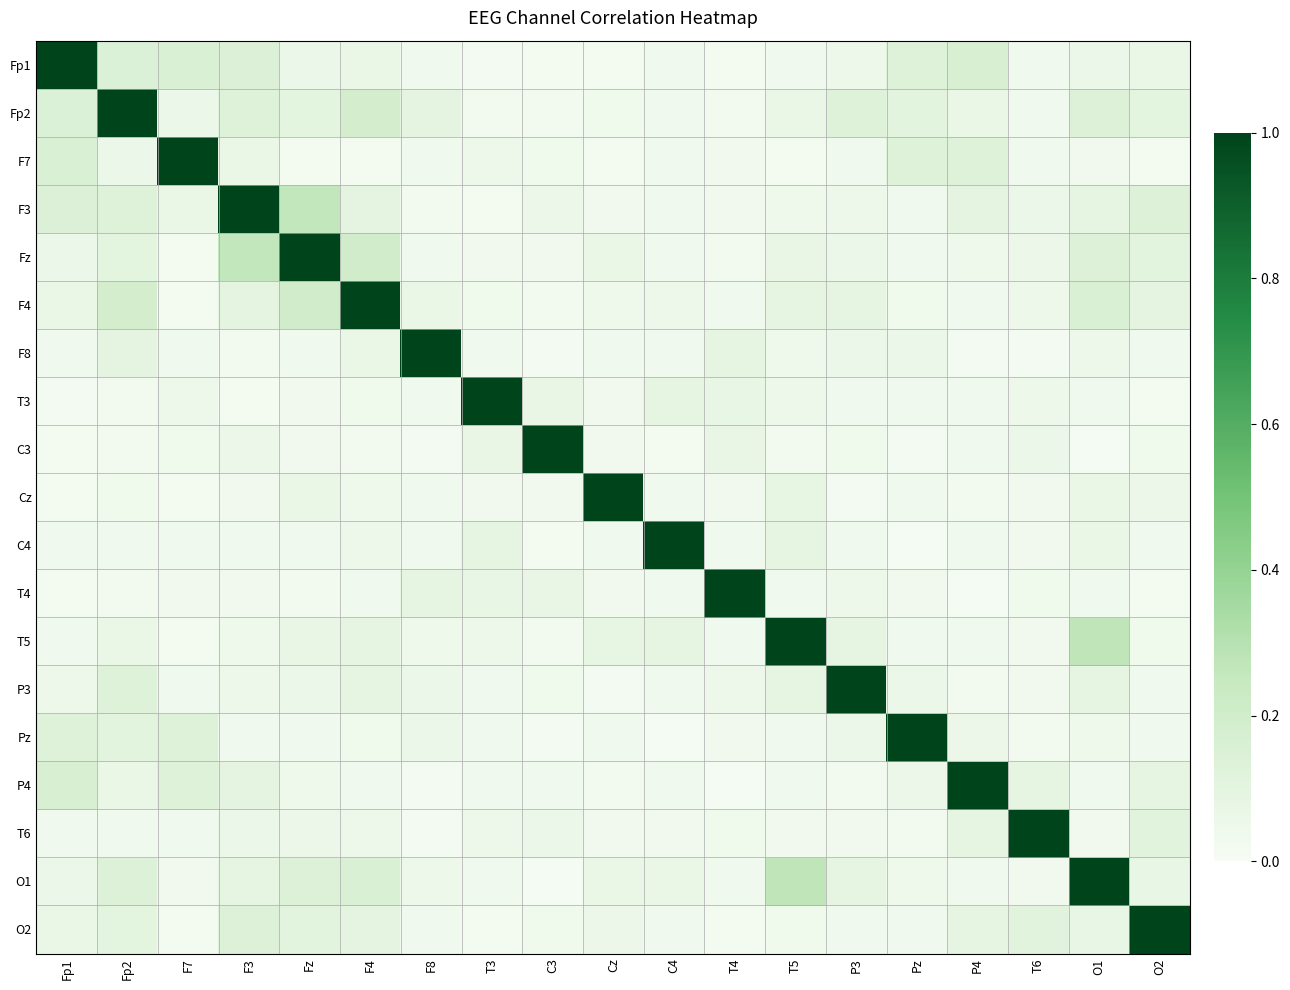

How many categories are shown in the chart?

19